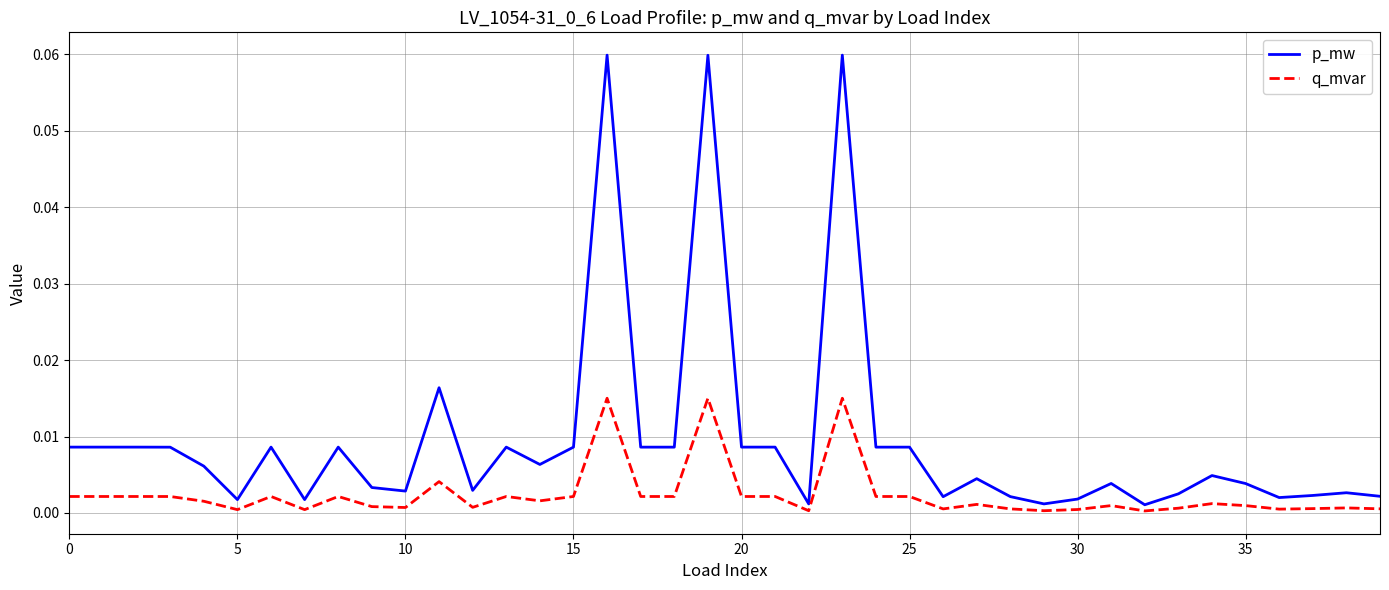

True or false: q_mvar and p_mw intersect in this chart.

False